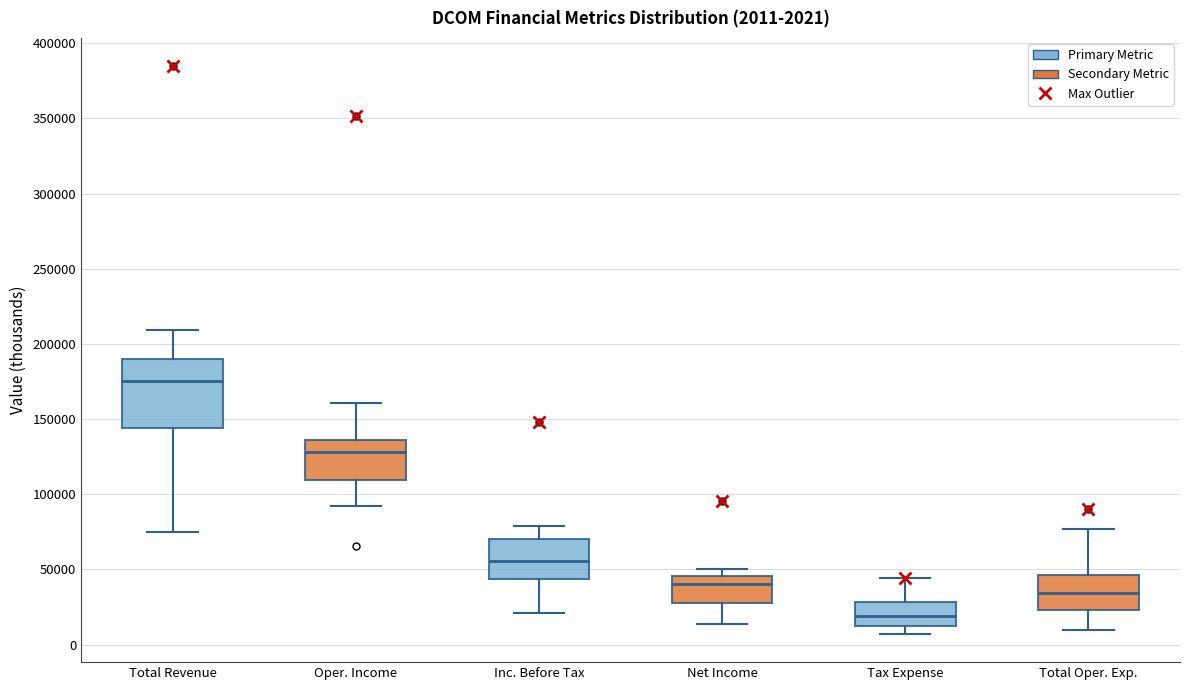

Which box's median line is the highest?

Total Revenue